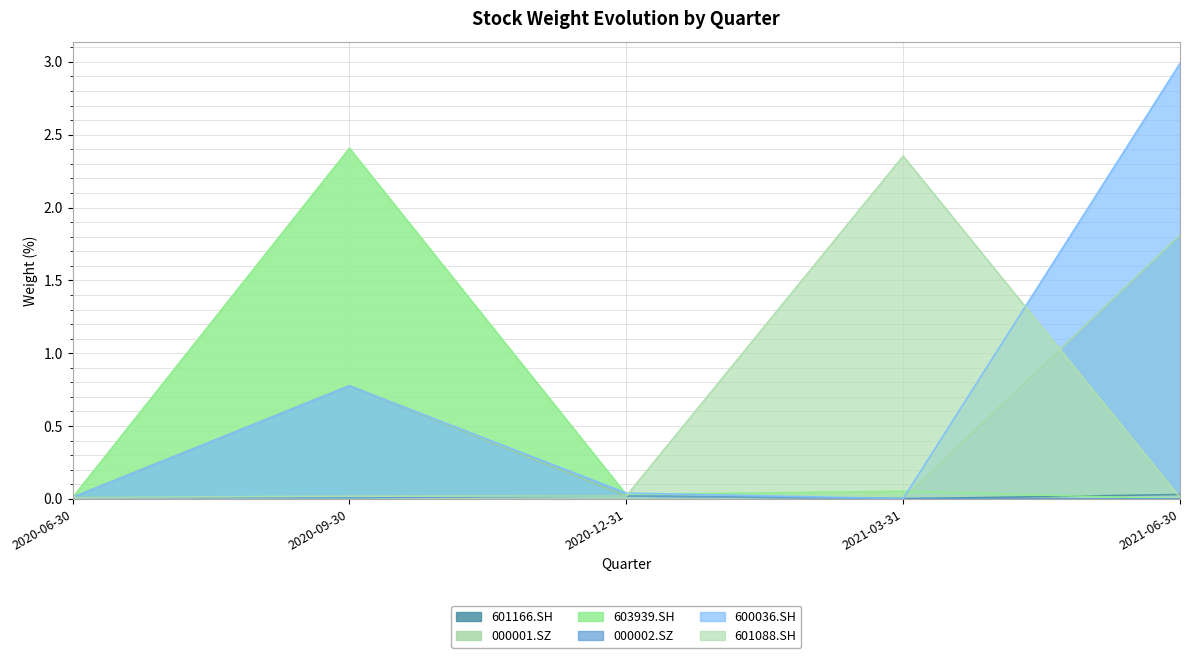

Where is 000002.SZ nearest to the value 0?

2021-06-30